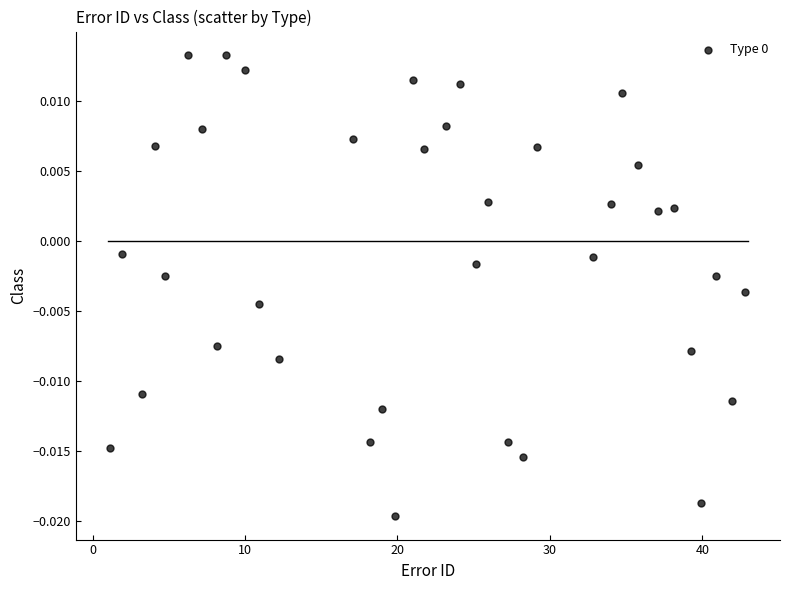

What is the range of X values (max minus min)?

41.6